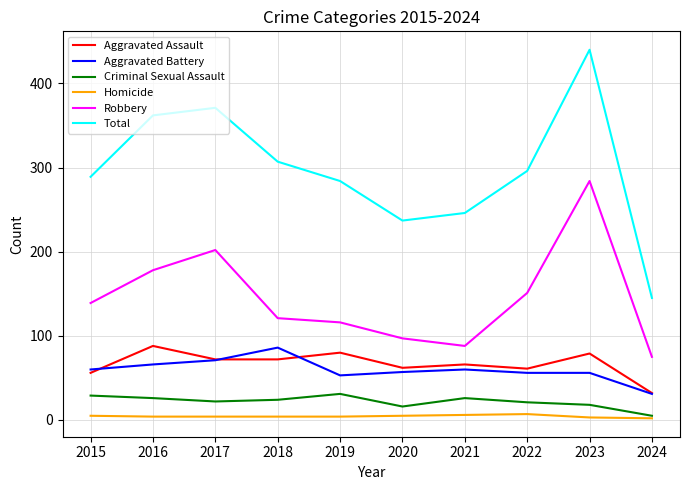

How many values in the Robbery series are below 139?

5